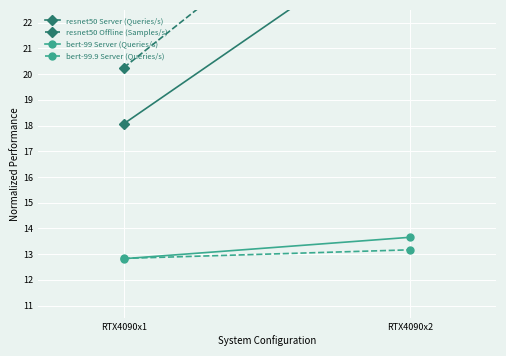

How many values in the resnet50 Server (Queries/s) series exceed 25?

1